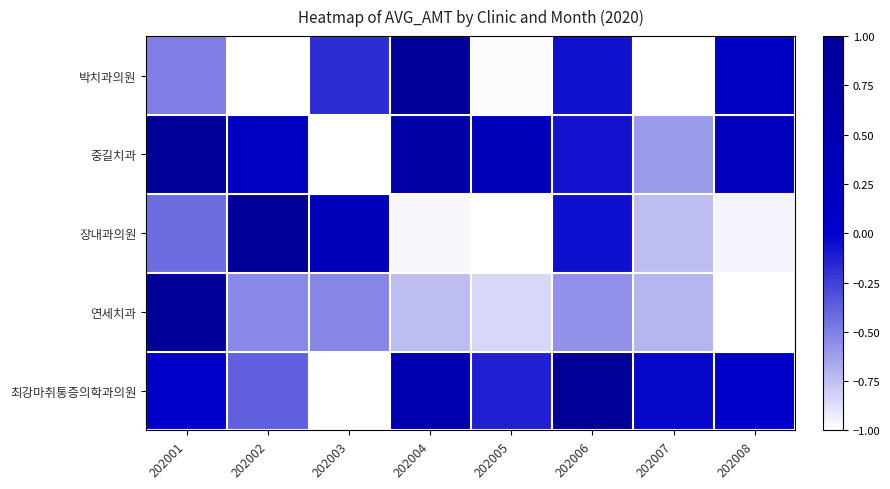

At which label does 박치과의원 reach its peak?

202004